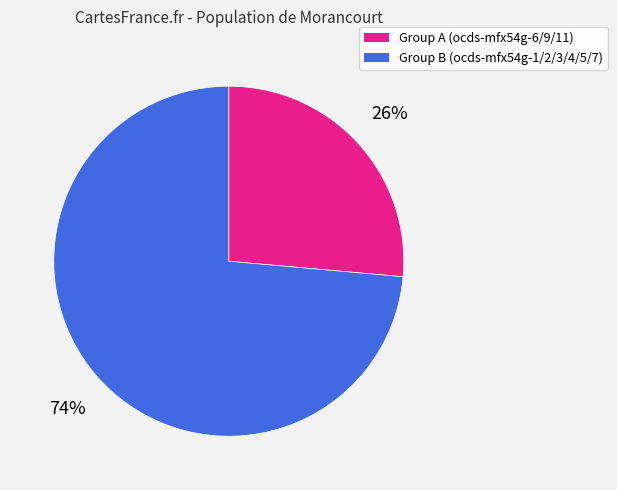

Is there any slice that represents more than half of the pie?

Yes